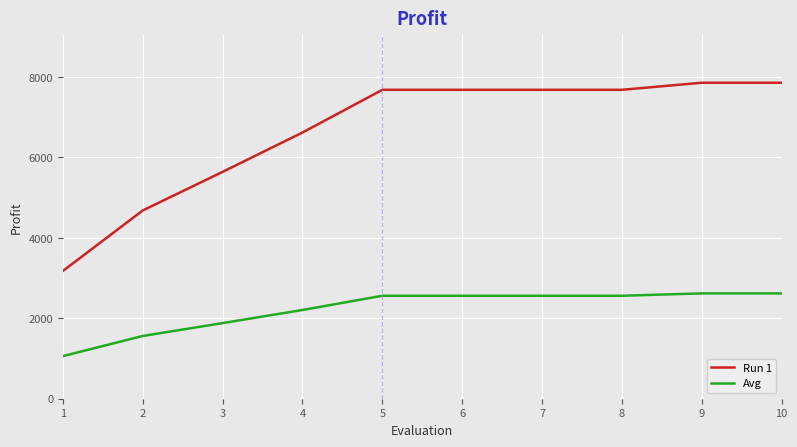

What is the lowest value of the Avg series?

1059.3